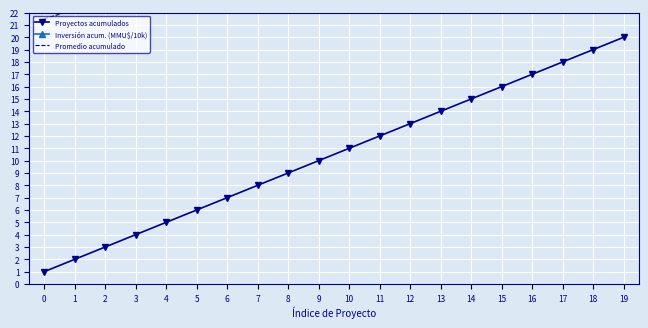

Is the value of Proyectos acumulados at 1 greater than the value of Promedio acumulado at 6?

No